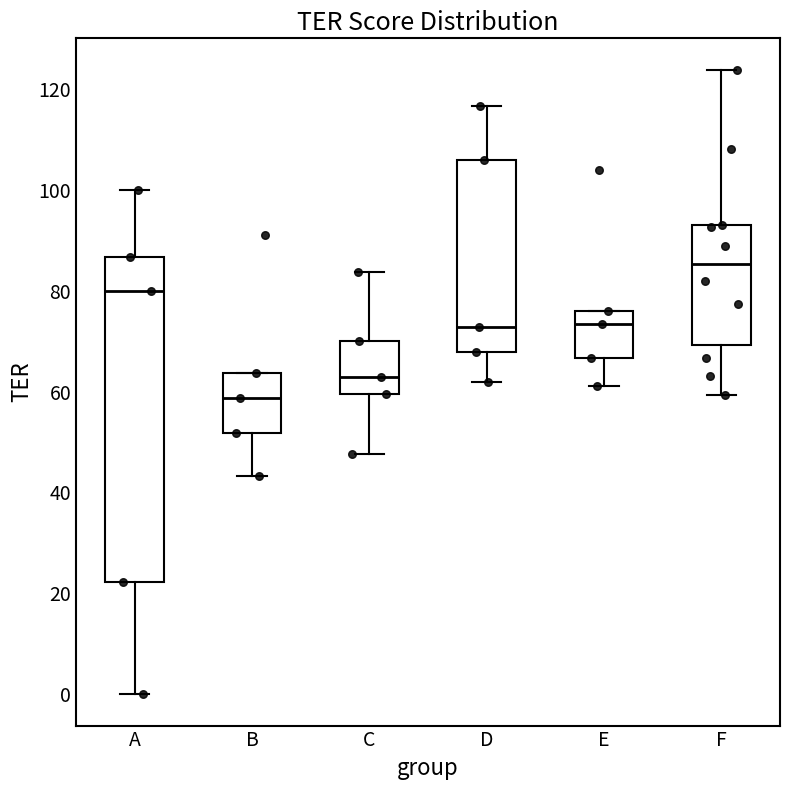

Reading left to right, read every box against the y-axis: the position of its median line, the range the box covers, and the ends of its whiskers. The values are not printed on the chart, so give them approximately, as read against the axis.

A: median 80, box 22 to 86, whiskers 0 to 100
B: median 58, box 52 to 64, whiskers 44 to 64
C: median 62, box 60 to 70, whiskers 48 to 84
D: median 72, box 68 to 106, whiskers 62 to 116
E: median 74, box 66 to 76, whiskers 62 to 76
F: median 86, box 70 to 92, whiskers 60 to 124